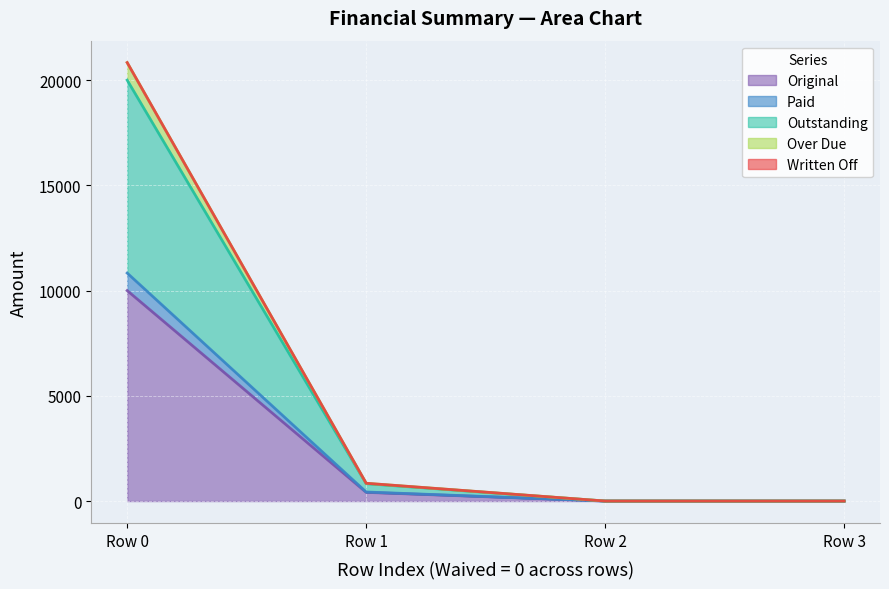

Which category has the highest value in the Original series?

Row 0